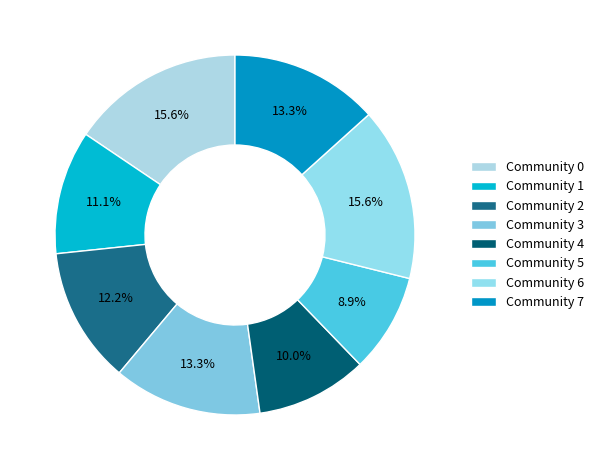

How many segments does this pie chart have?

8